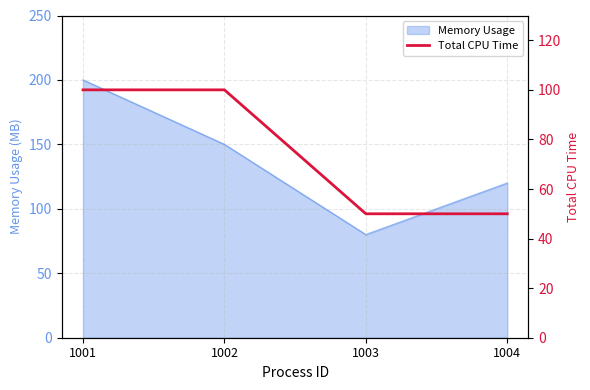

What is the value of the 4th point from the left?

50